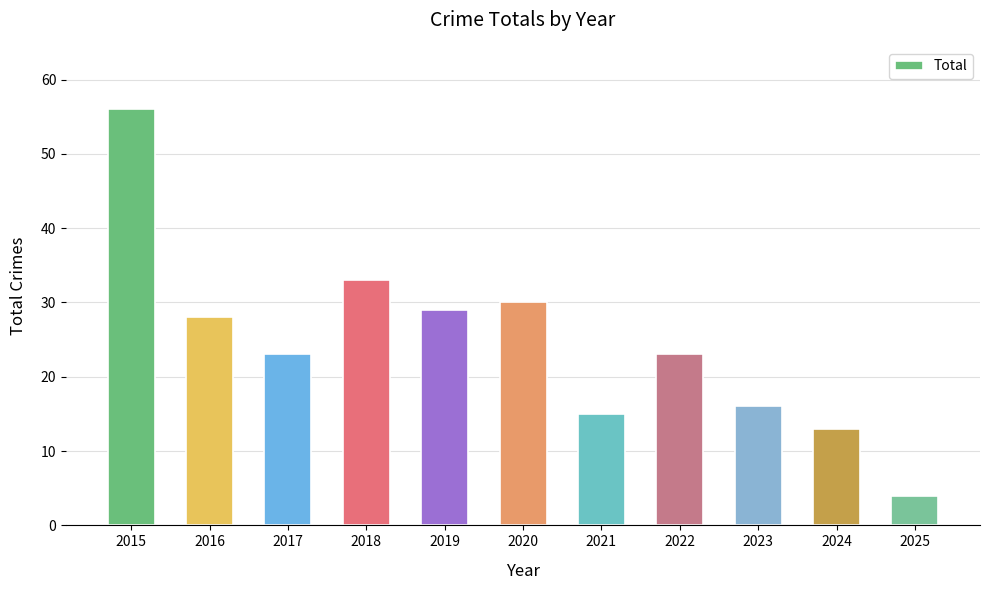

Reading left to right, list all the values displayed in this chart.

2015=56	2016=28	2017=23	2018=33	2019=29	2020=30	2021=15	2022=23	2023=16	2024=13	2025=4